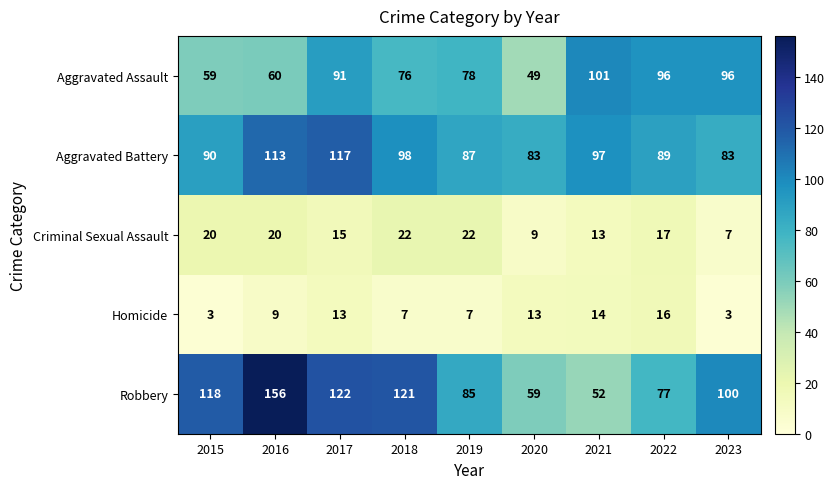

Which series has the largest range (max minus min)?

Robbery